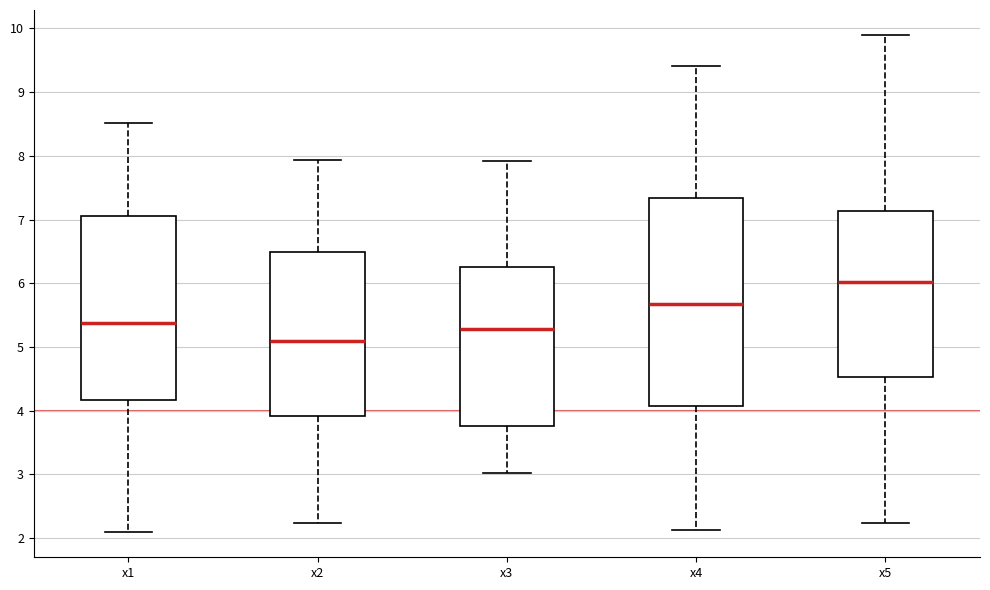

Comparing the boxes themselves (not the whiskers), which one is the tallest?

x4